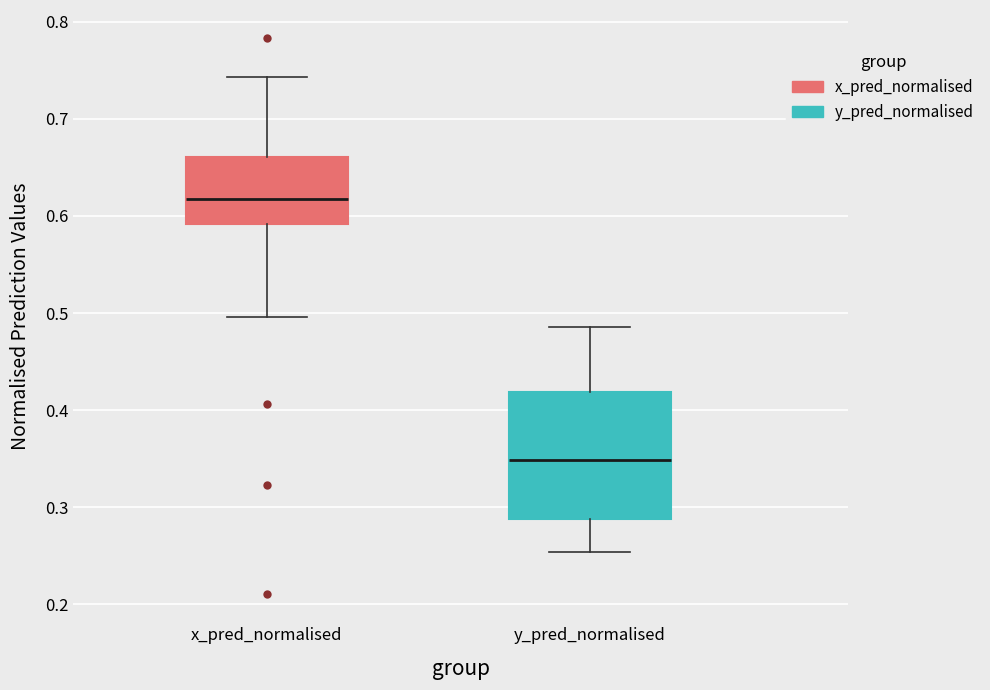

Reading left to right, transcribe this box plot: for each box, give where its median line is, the range the box spans, and where its two whiskers end, as read against the y-axis. The values are not printed on the chart, so give them approximately, as read against the axis.

x_pred_normalised: median 0.62, box 0.59 to 0.66, whiskers 0.50 to 0.74
y_pred_normalised: median 0.35, box 0.29 to 0.42, whiskers 0.25 to 0.49